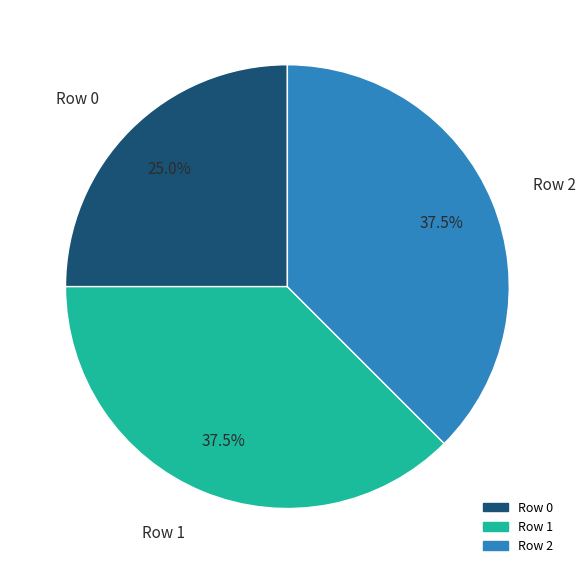

Combined, what portion of the pie is Row 1 and Row 2?

75.0%